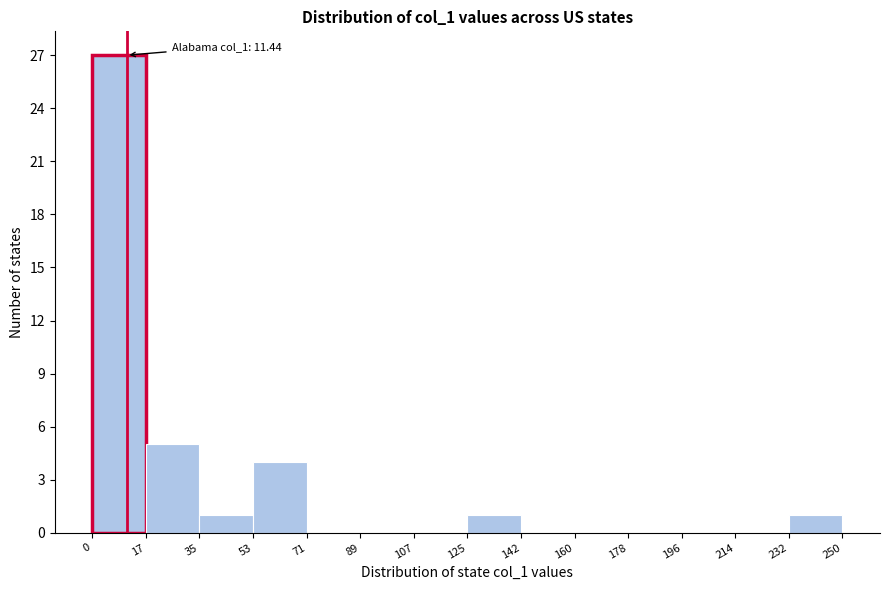

Which range on the x-axis has the tallest bar?

0 to 17